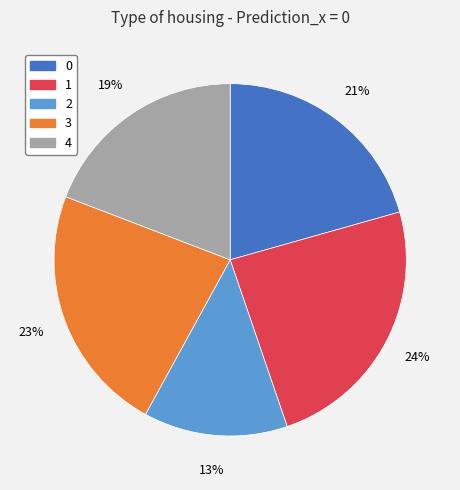

Approximately how many times larger is the value at 1 compared to 4?

1.3